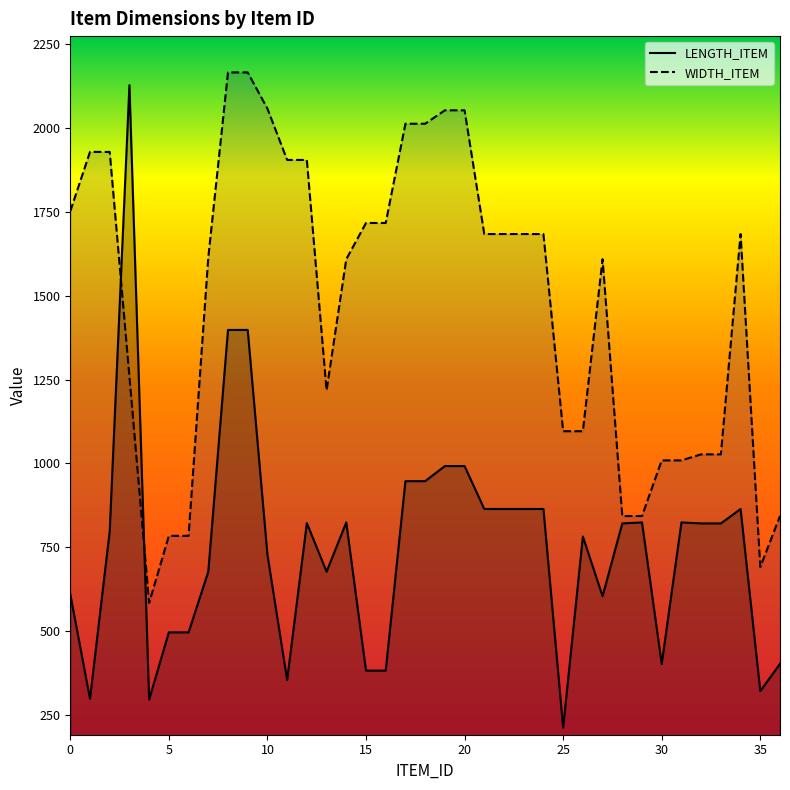

Between 3 and 9, which series saw the biggest shift?

WIDTH_ITEM